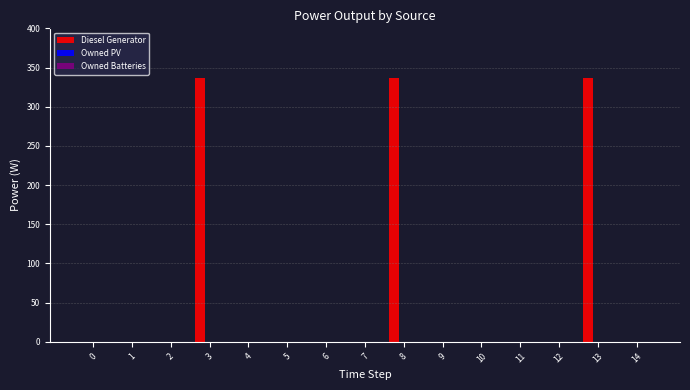

True or false: the data shows 202 at 12.

False